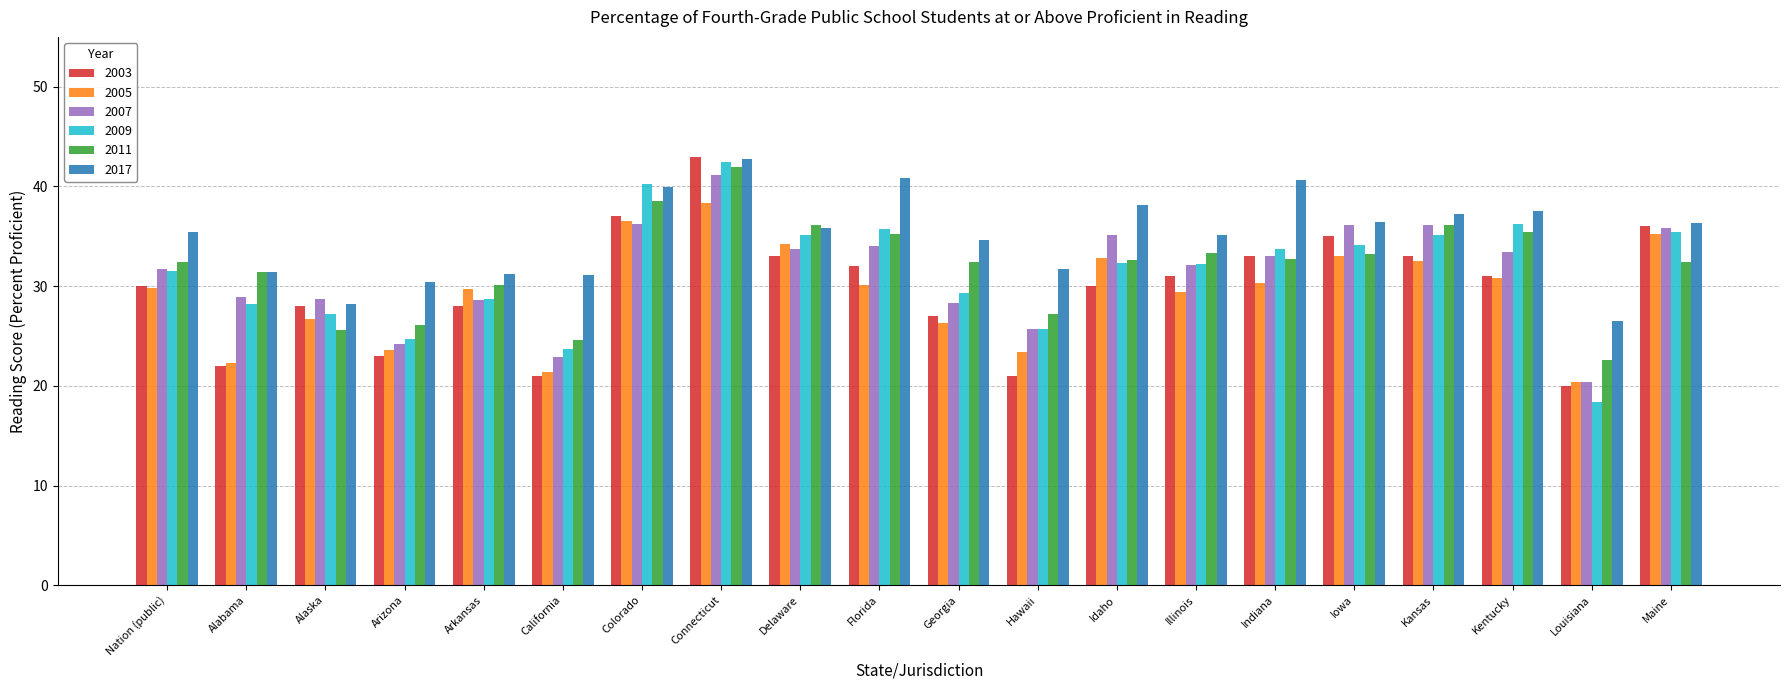

What position from the right is Kentucky?

3